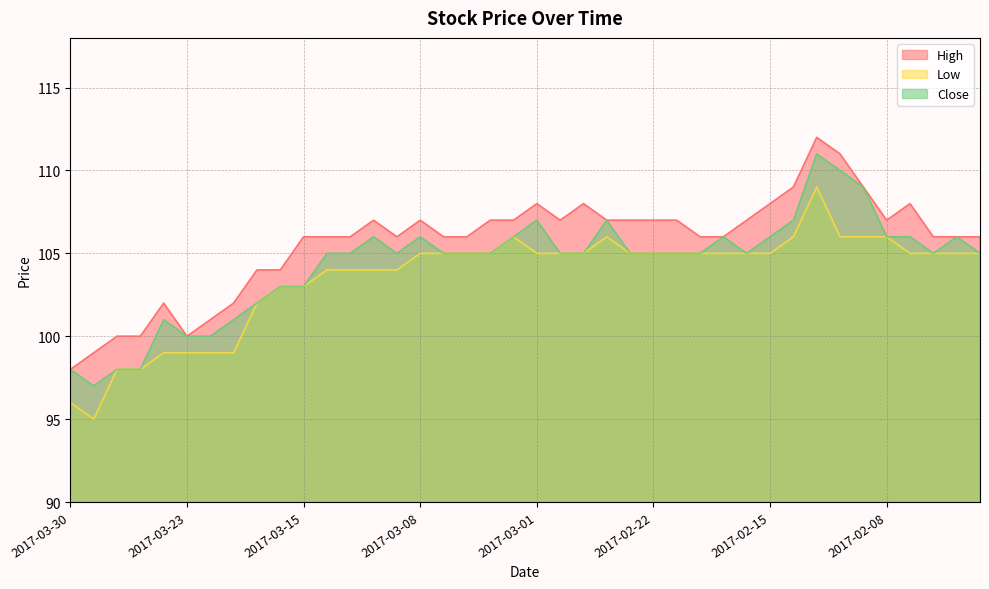

True or false: Low and High intersect in this chart.

False